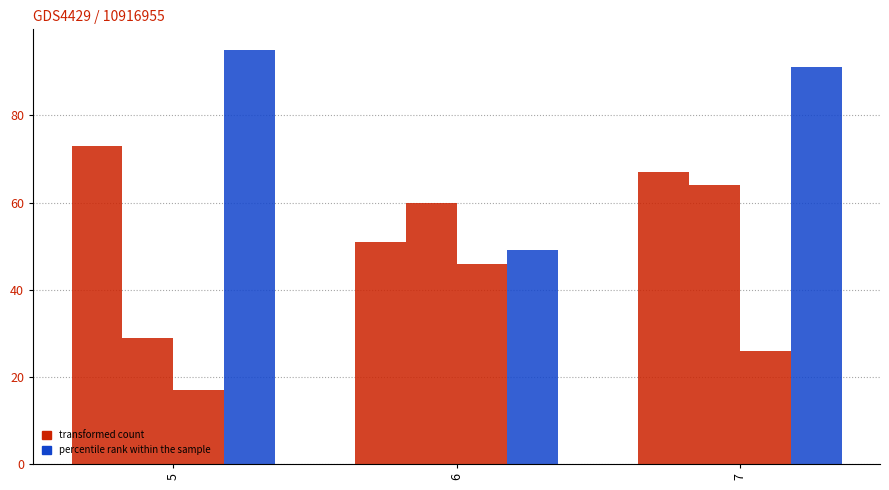

How many bars are there in total?

12